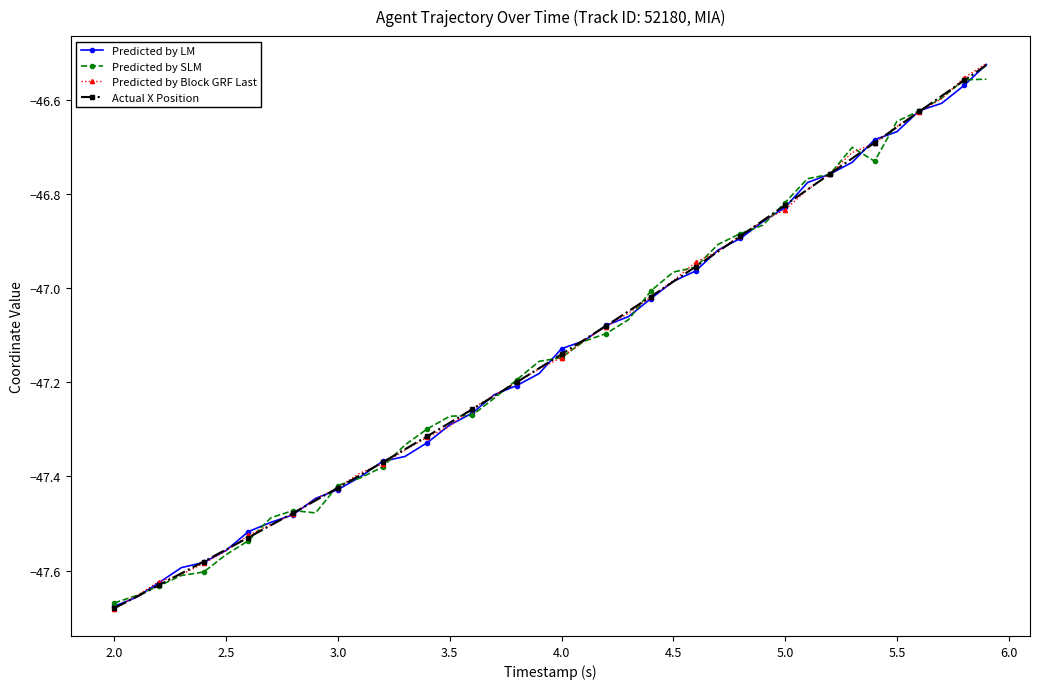

Which series has the widest spread of values?

Predicted by Block GRF Last